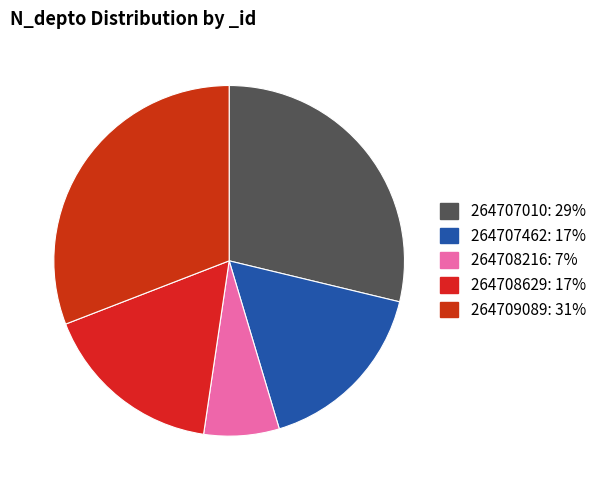

What is the largest slice in the pie chart?

264709089